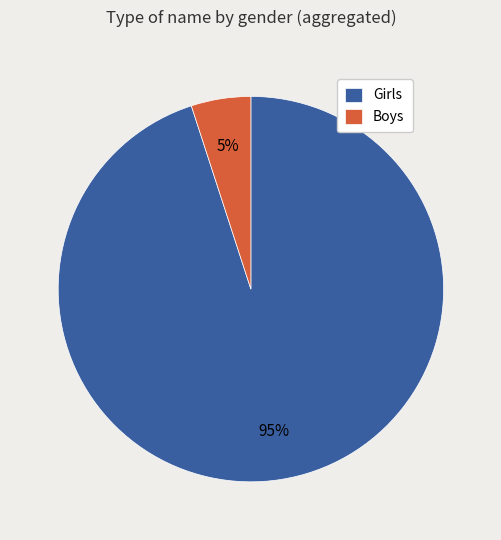

What is the largest slice in the pie chart?

Girls